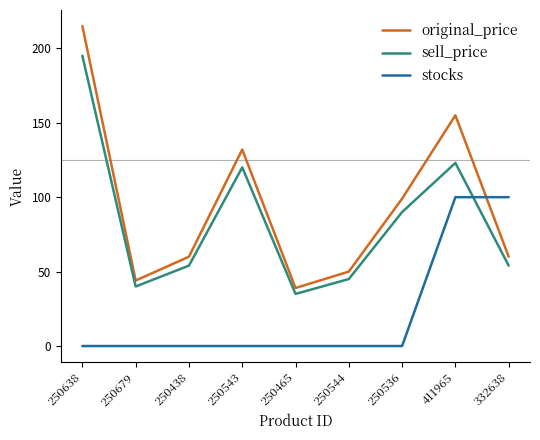

Rank the series at 332638 from lowest to highest value.

sell_price, original_price, stocks